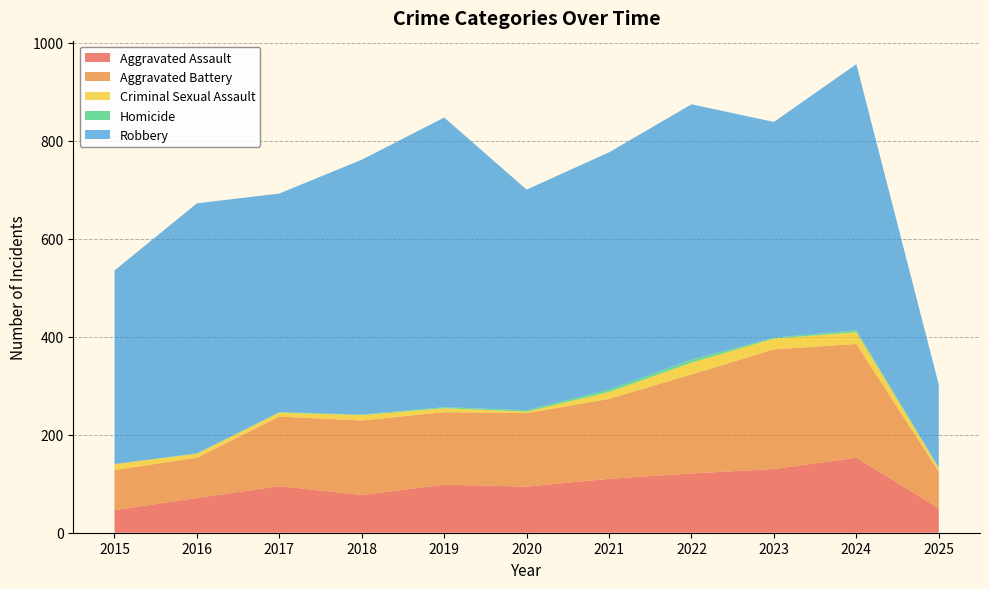

Reading left to right, list all the values displayed in this chart.

Aggravated Assault: 2015=46	2016=71	2017=95	2018=77	2019=98	2020=94	2021=110	2022=121	2023=130	2024=153	2025=50
Aggravated Battery: 2015=82	2016=82	2017=142	2018=152	2019=148	2020=150	2021=163	2022=202	2023=244	2024=232	2025=75
Criminal Sexual Assault: 2015=12	2016=8	2017=8	2018=11	2019=8	2020=3	2021=14	2022=24	2023=22	2024=24	2025=7
Homicide: 2015=0	2016=1	2017=1	2018=1	2019=2	2020=3	2021=5	2022=6	2023=2	2024=4	2025=1
Robbery: 2015=395	2016=510	2017=446	2018=520	2019=591	2020=450	2021=484	2022=521	2023=440	2024=543	2025=169